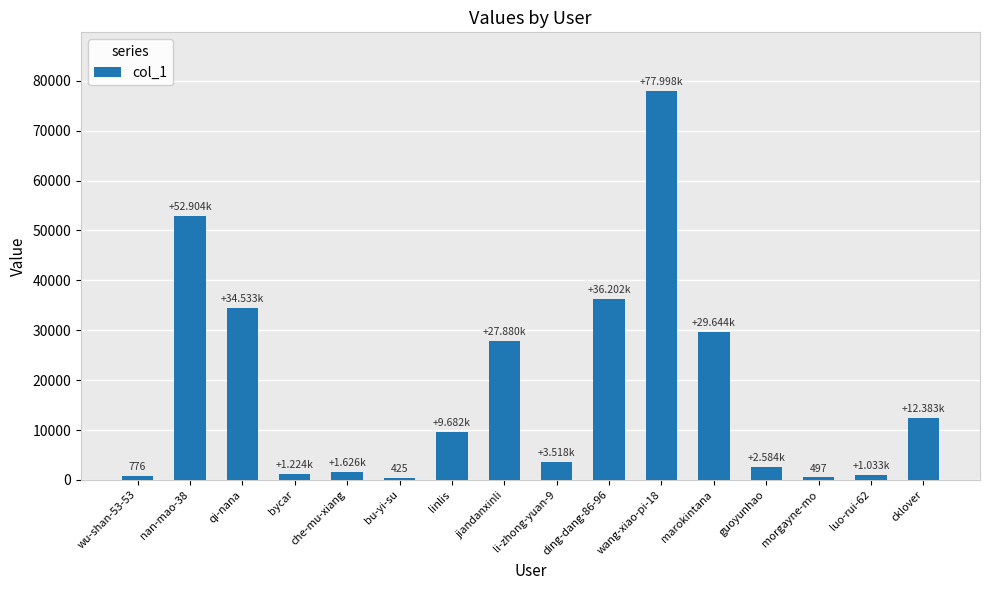

True or false: the data shows 1224 at bycar.

True